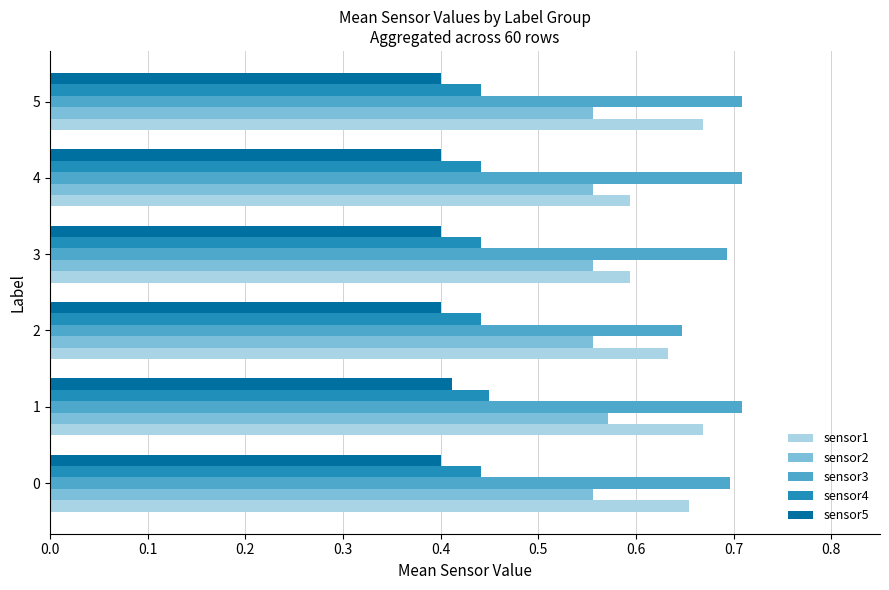

What is the difference between the highest and lowest values at 1?

0.3